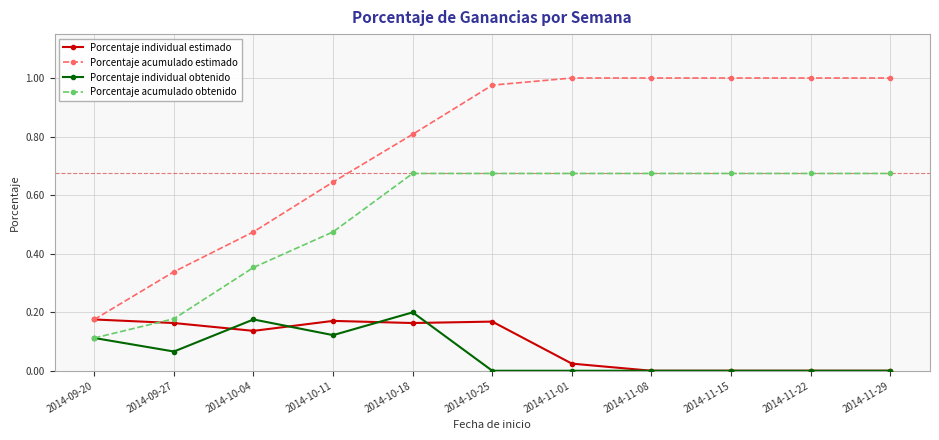

The Porcentaje acumulado obtenido series shows 0.2 at 2014-09-27. True or false?

True